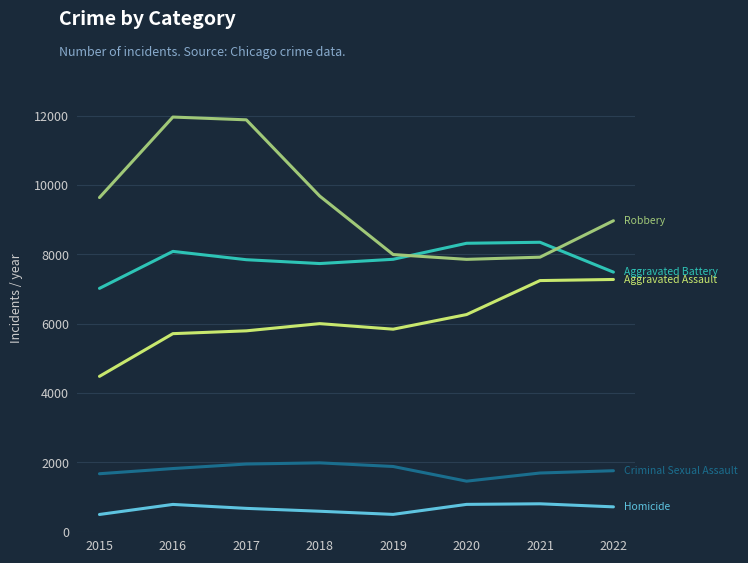

What is the difference between the highest and lowest values at 2018?

9091